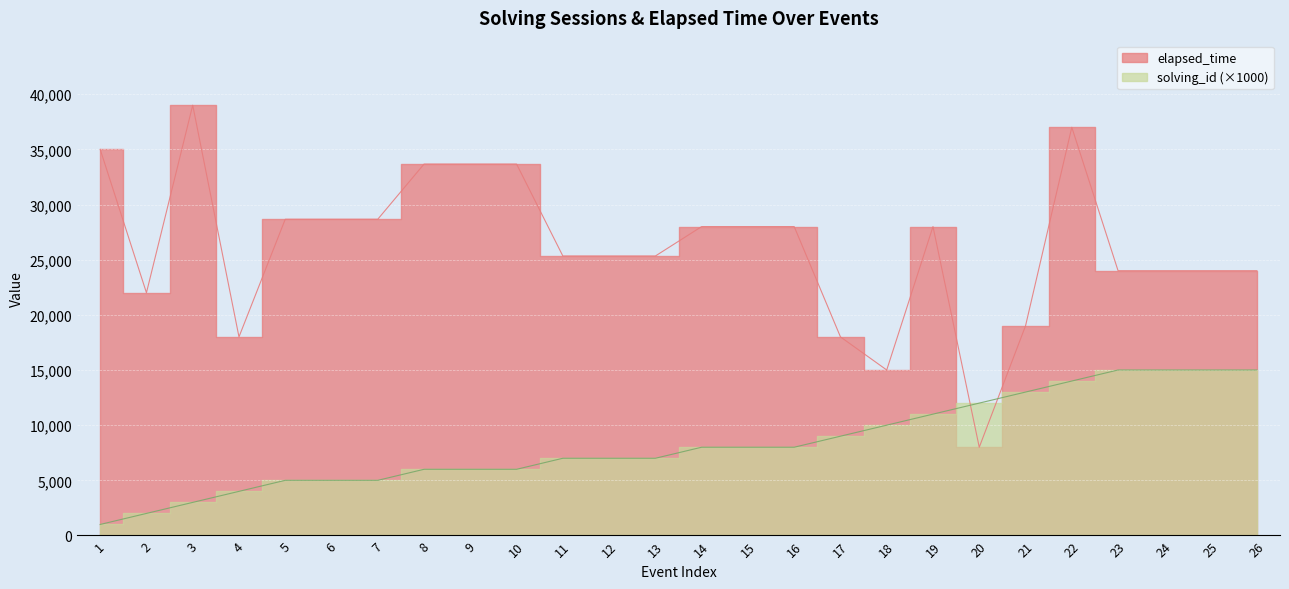

What is the difference between the elapsed_time values at 1 and 25?

11000